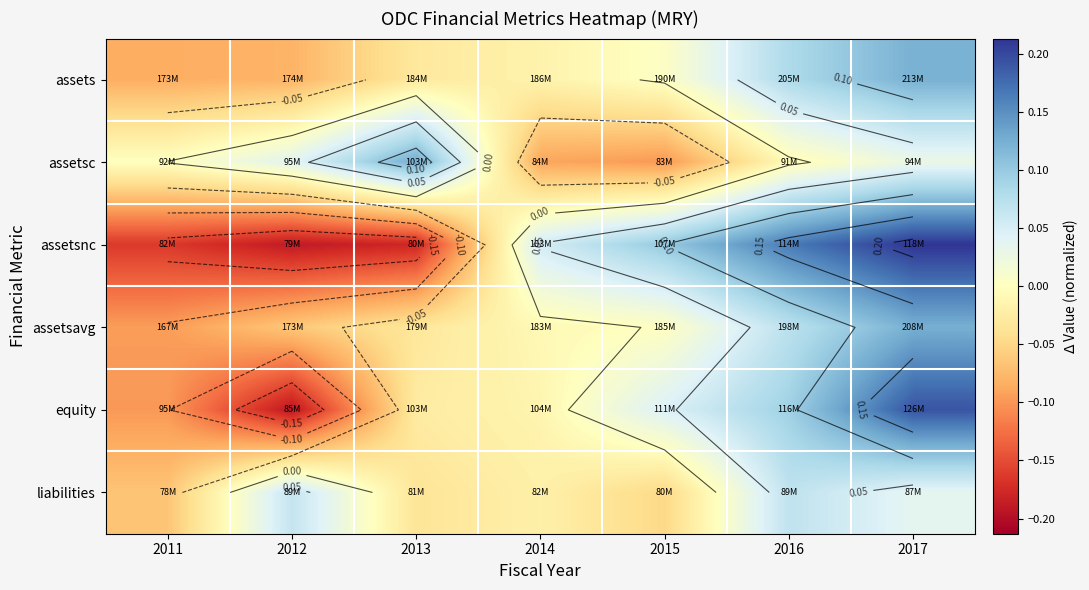

Which series has the largest total across all categories?

assetsc